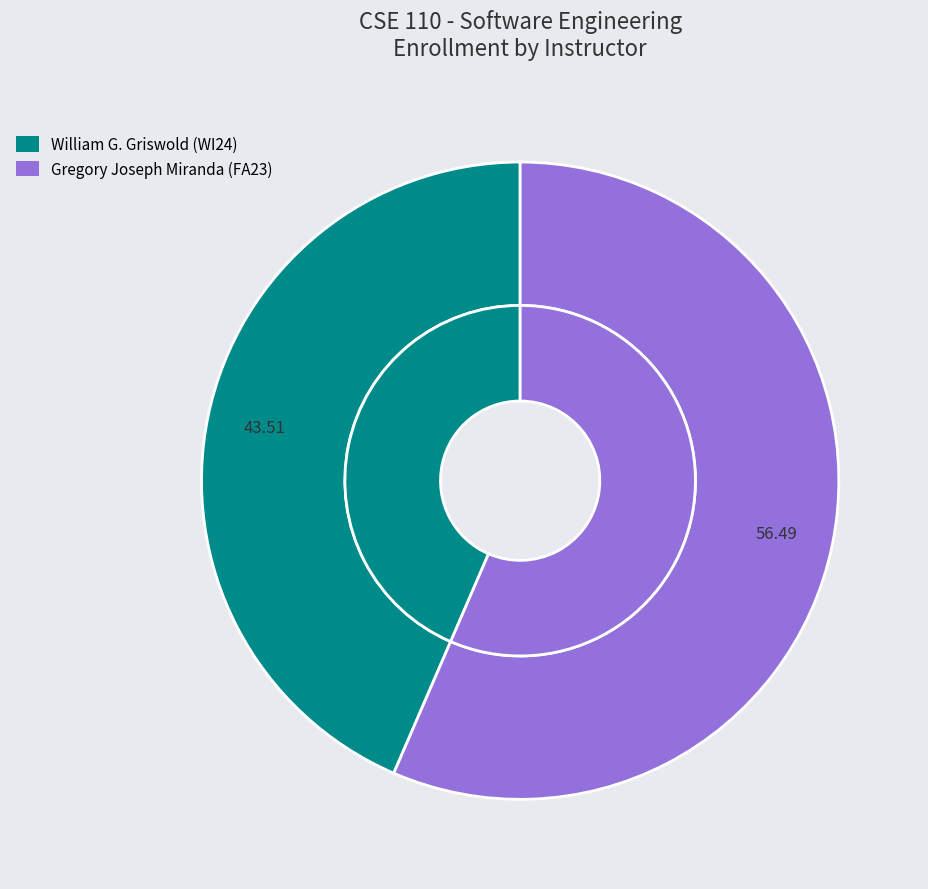

Count the number of slices in the pie.

2